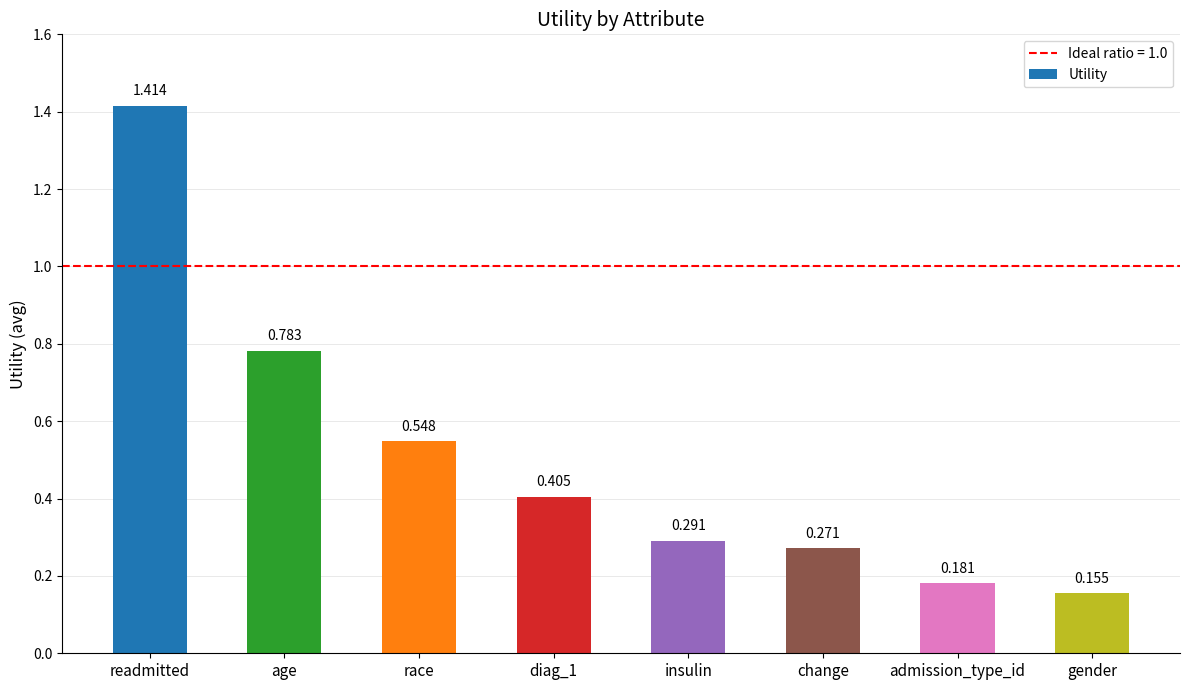

At which category does the chart reach its minimum across all series?

gender